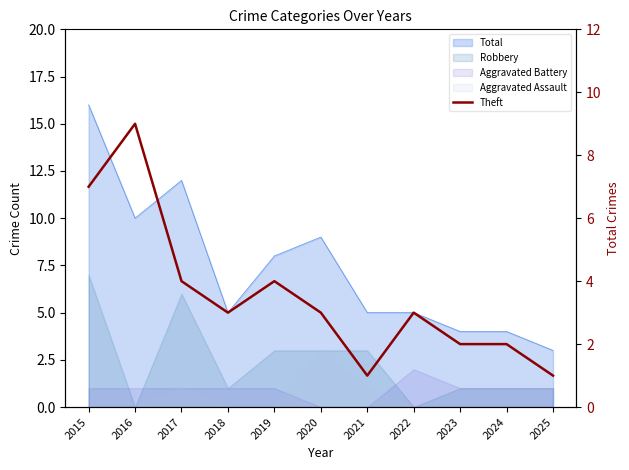

What is the sum of all values?

39